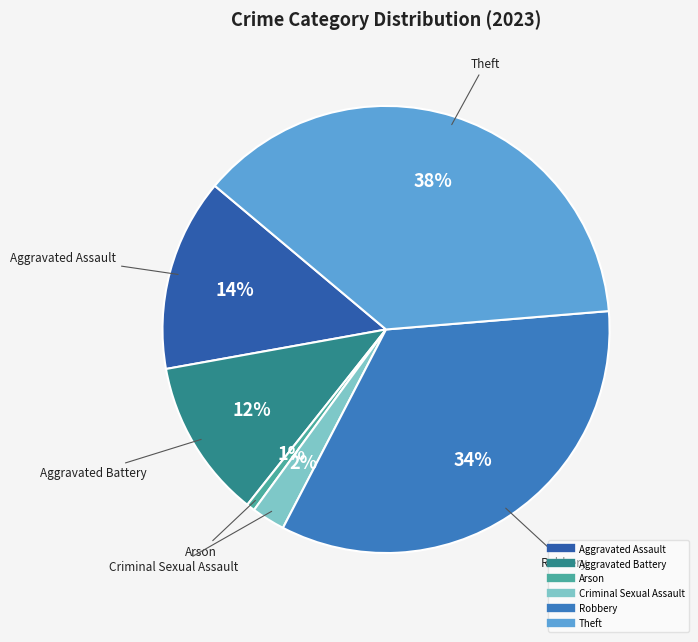

Is there a majority slice in this chart?

No